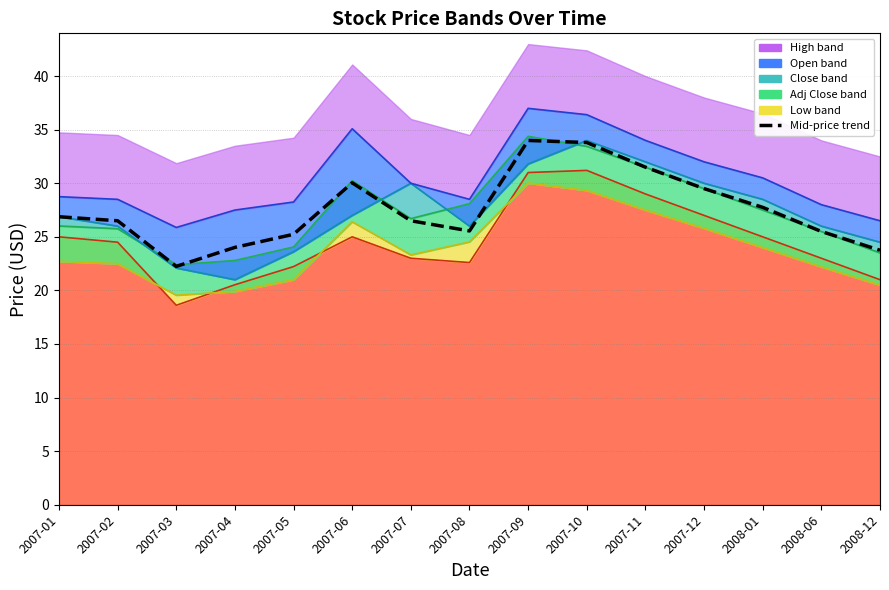

What is the difference between the second highest and minimum values?

11.6